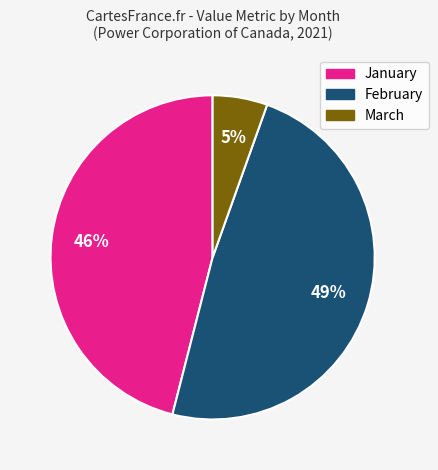

To the nearest percent, what percentage of the pie is February?

49%